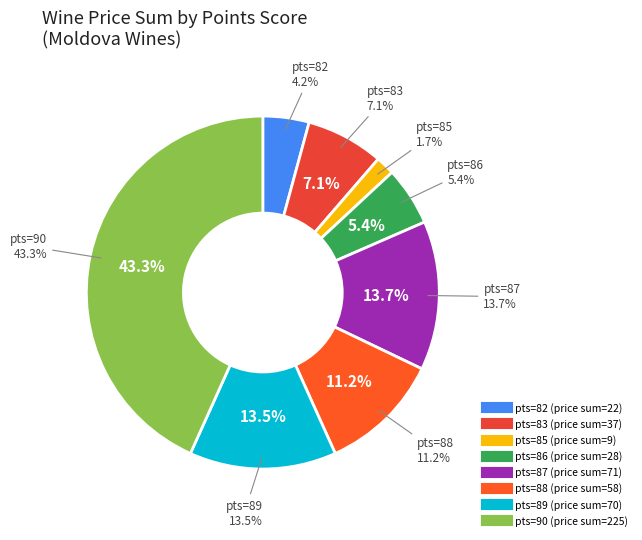

Is it true that 38 is 23% of the pie?

False